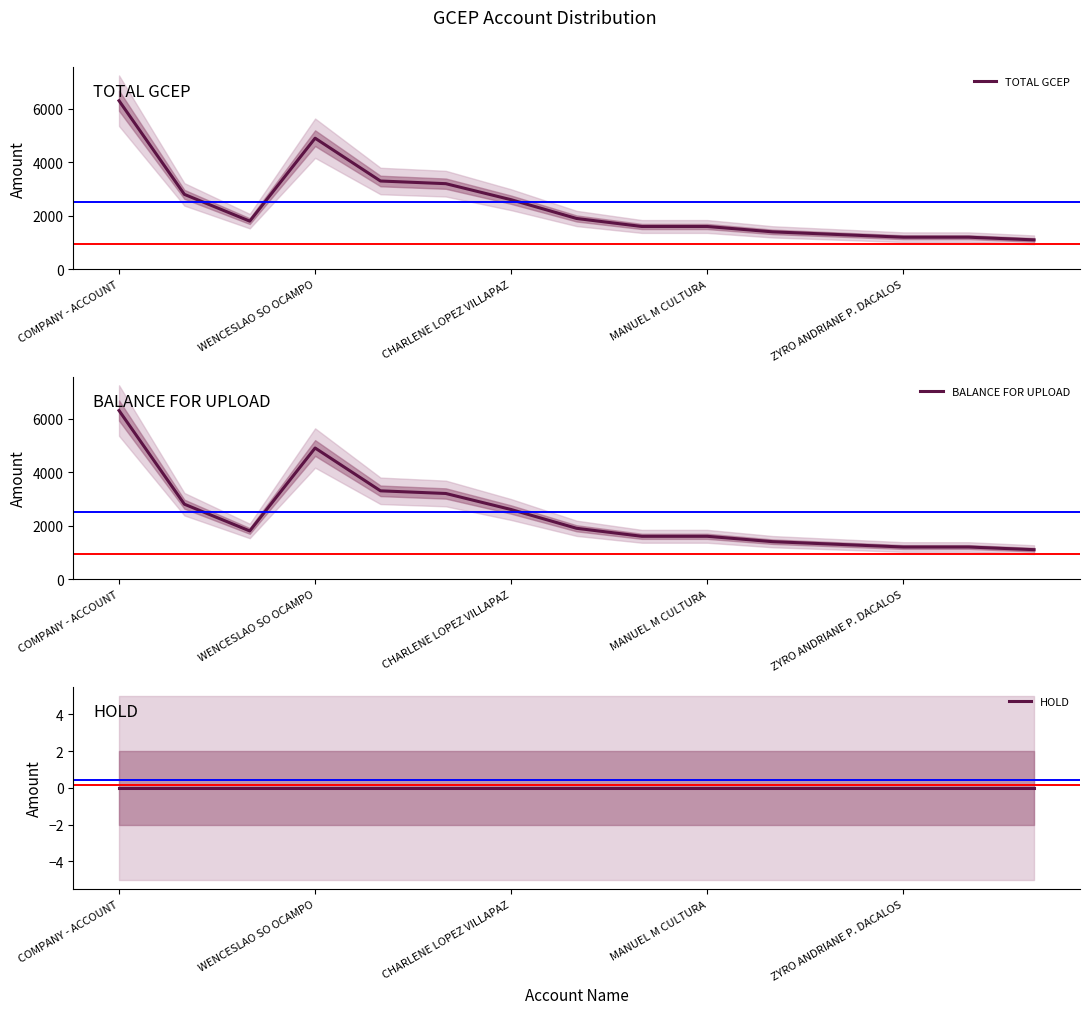

How many categories are shown in the chart?

15